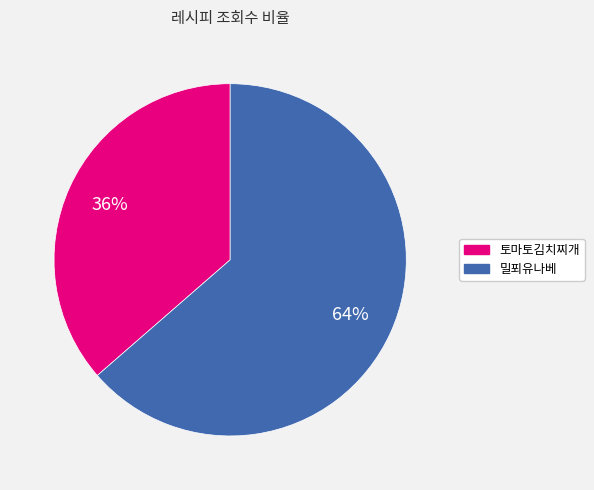

Does any single category account for the majority?

Yes